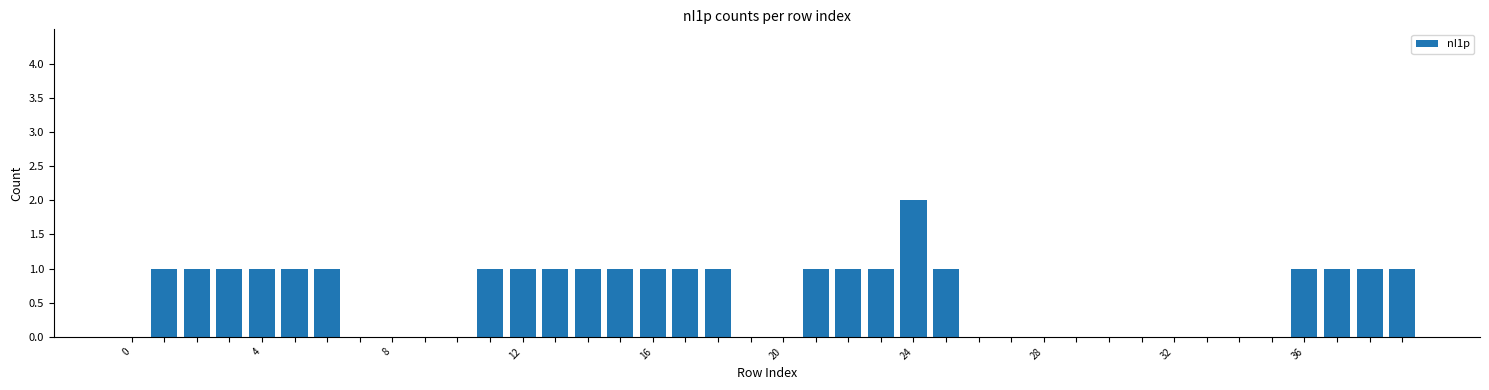

What is the greatest value displayed?

2